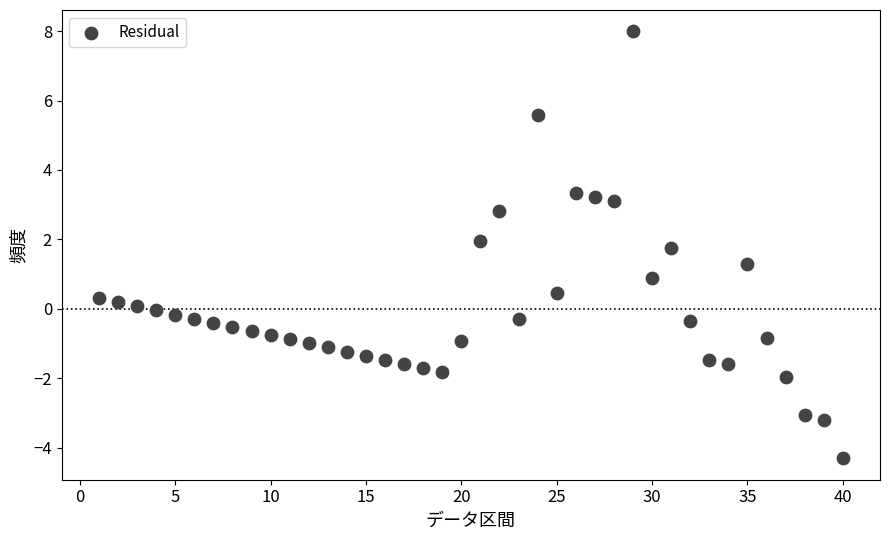

What is the range of X values (max minus min)?

39.0